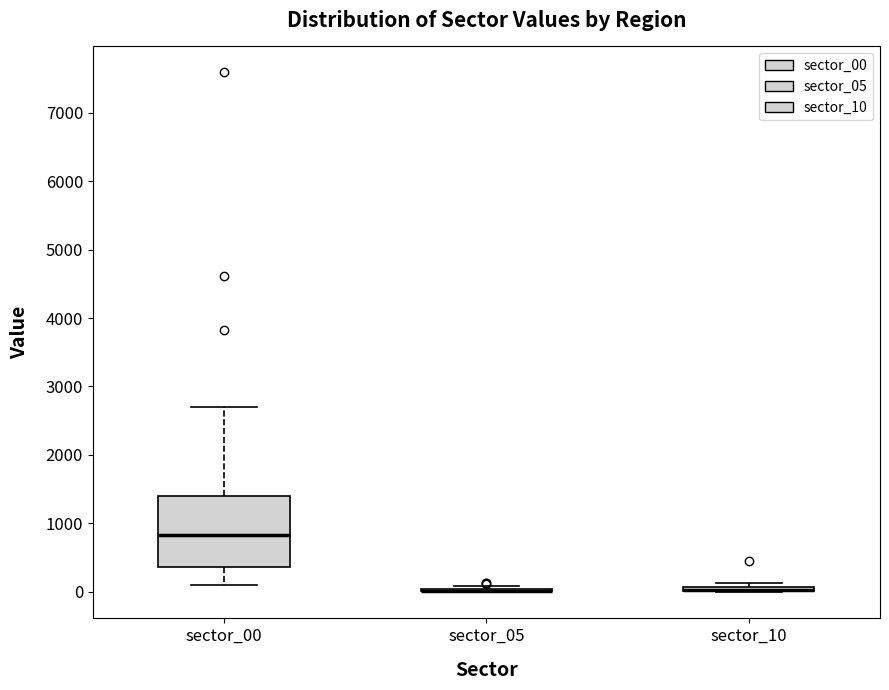

Comparing the boxes themselves (not the whiskers), which one is the tallest?

sector_00